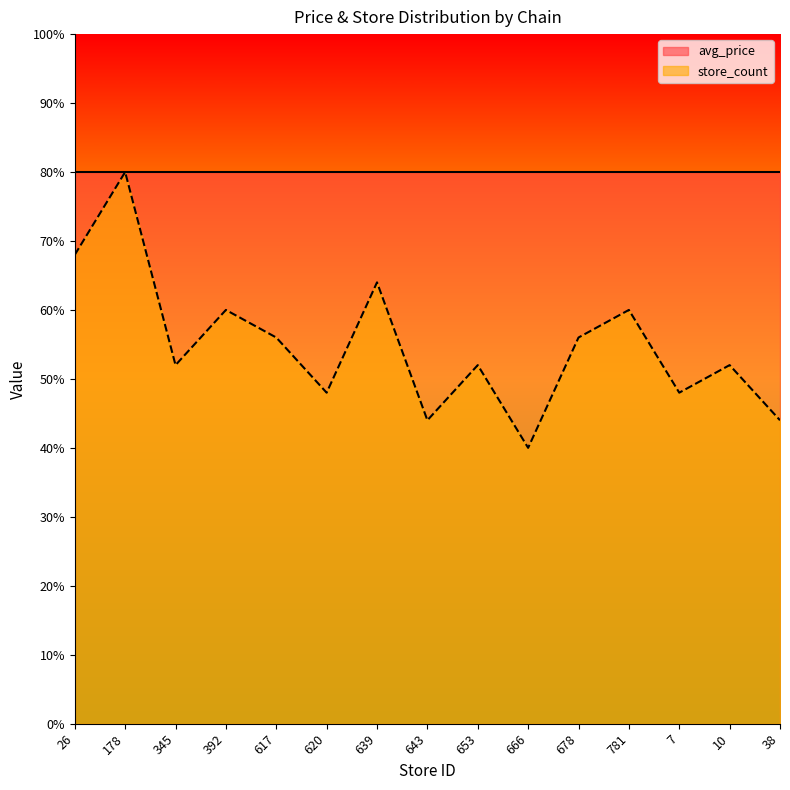

How many data points does each series have?

15